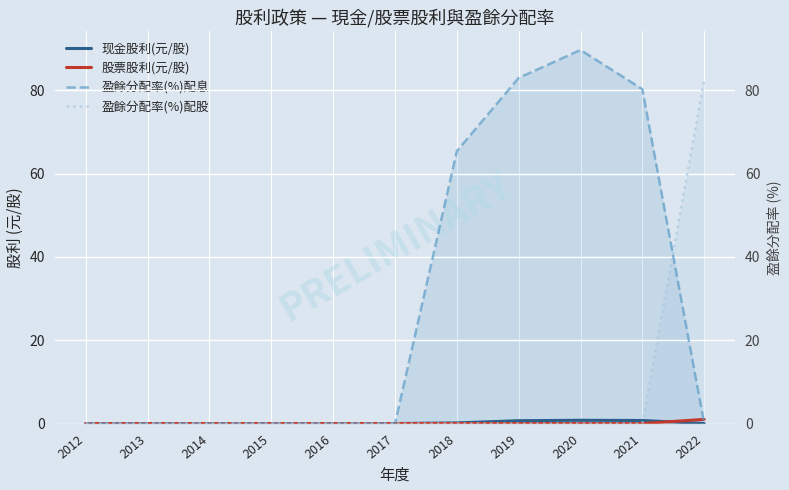

What is the average value of the 盈餘分配率(%)配股 series?

7.5